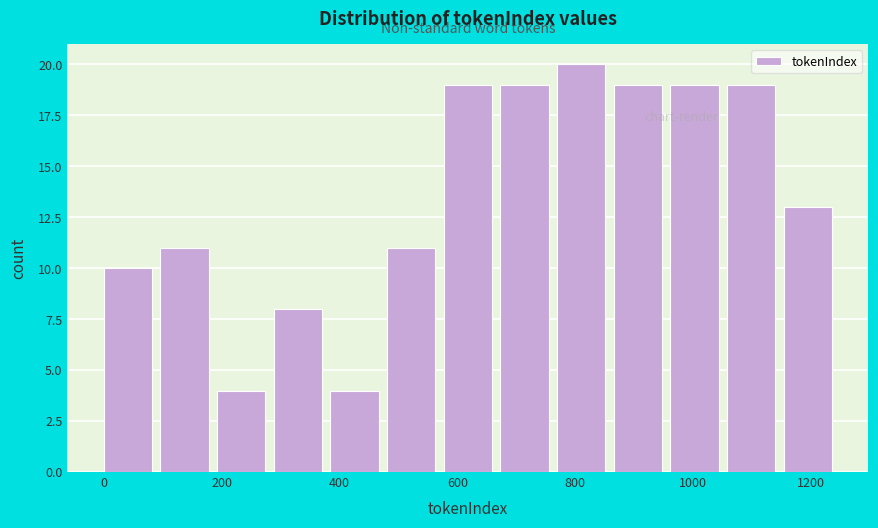

Reading left to right, transcribe this chart: for each bar, give the range it covers on the x-axis and its height. Neither the bar edges nor the heights are printed on the chart, so give them approximately, as read against the axes.

0 to 100: 10
100 to 200: 11
200 to 280: 4
280 to 380: 8
380 to 480: 4
480 to 580: 11
580 to 680: 19
680 to 760: 19
760 to 860: 20
860 to 960: 19
960 to 1060: 19
1060 to 1160: 19
1160 to 1260: 13